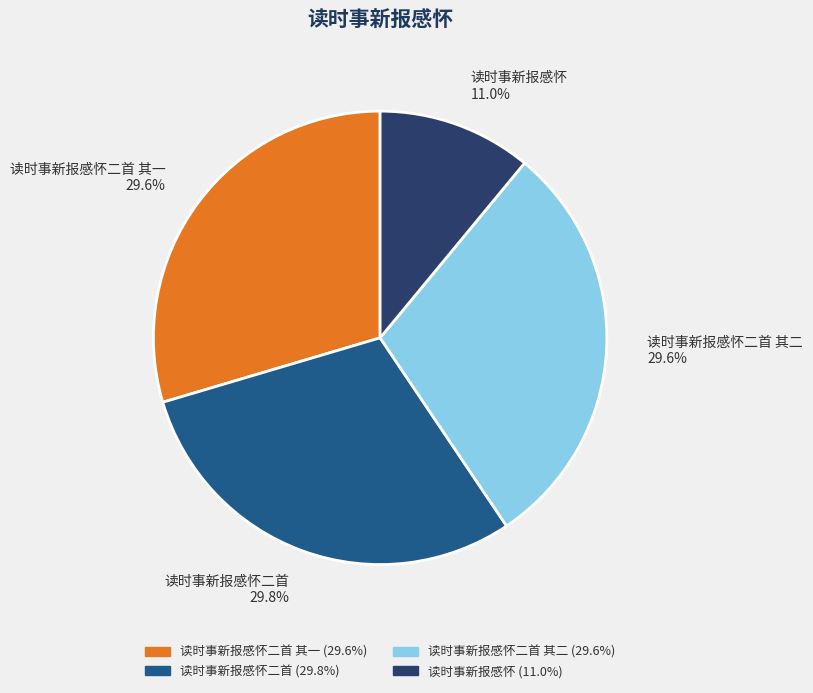

Is it true that 读时事新报感怀二首 is 22% of the pie?

False